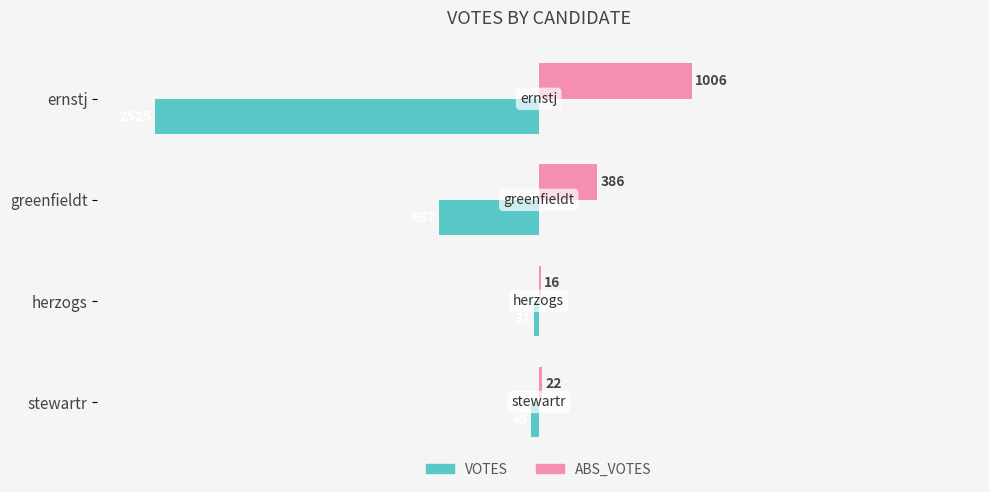

Which series changed the most between greenfieldt and herzogs?

VOTES